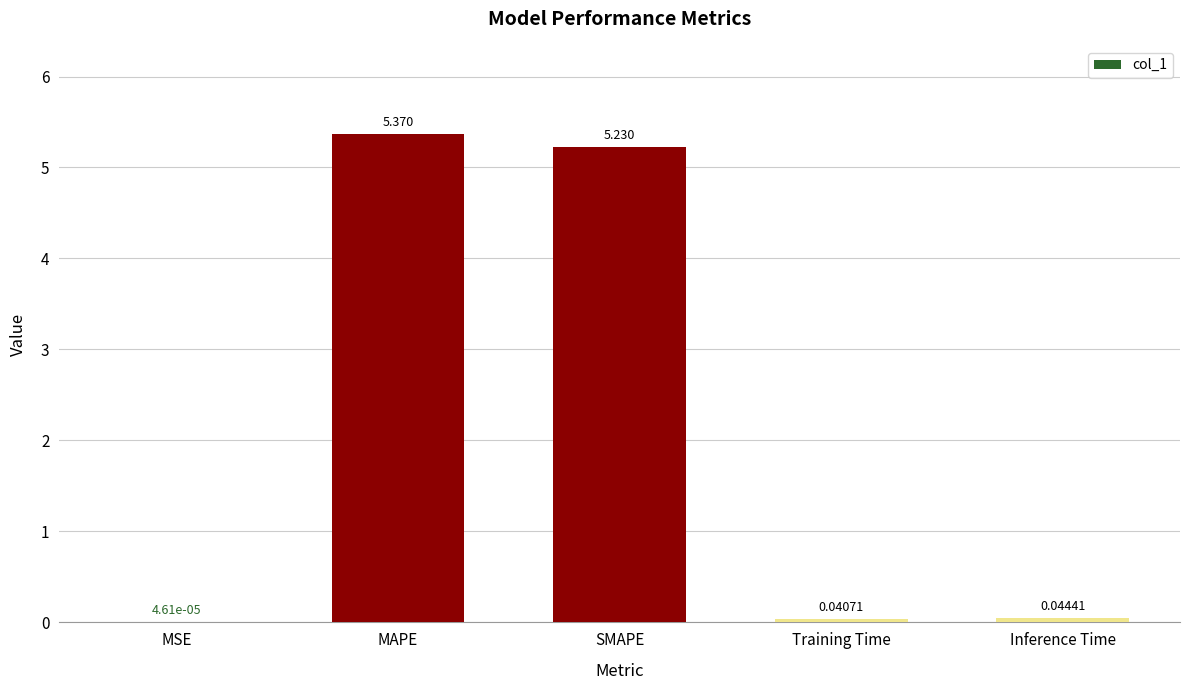

Are the bars grouped side by side (vs. stacked)?

No